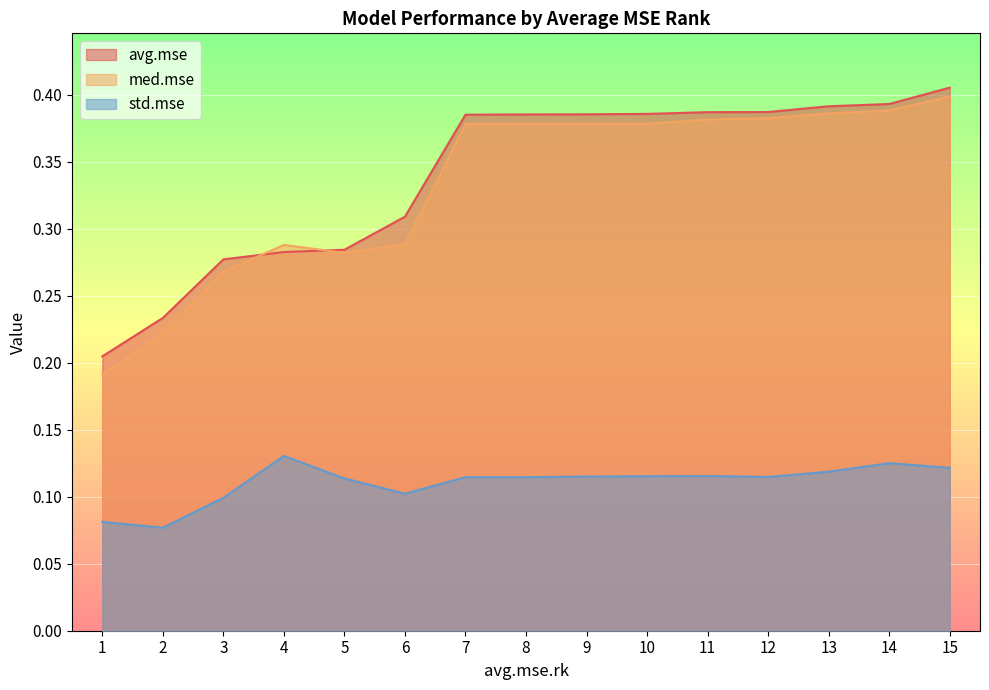

Which category has the lowest value across all series?

2